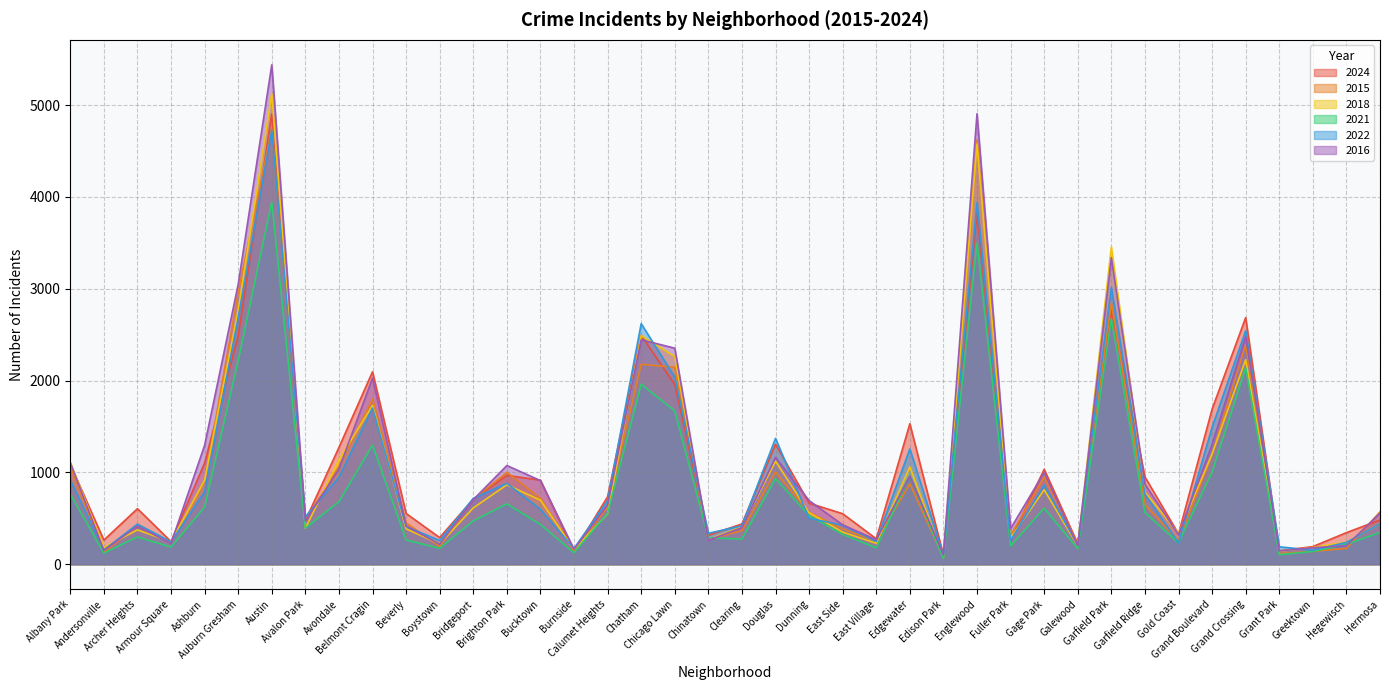

What are all the series names shown in the legend?

2024, 2015, 2018, 2021, 2022, 2016